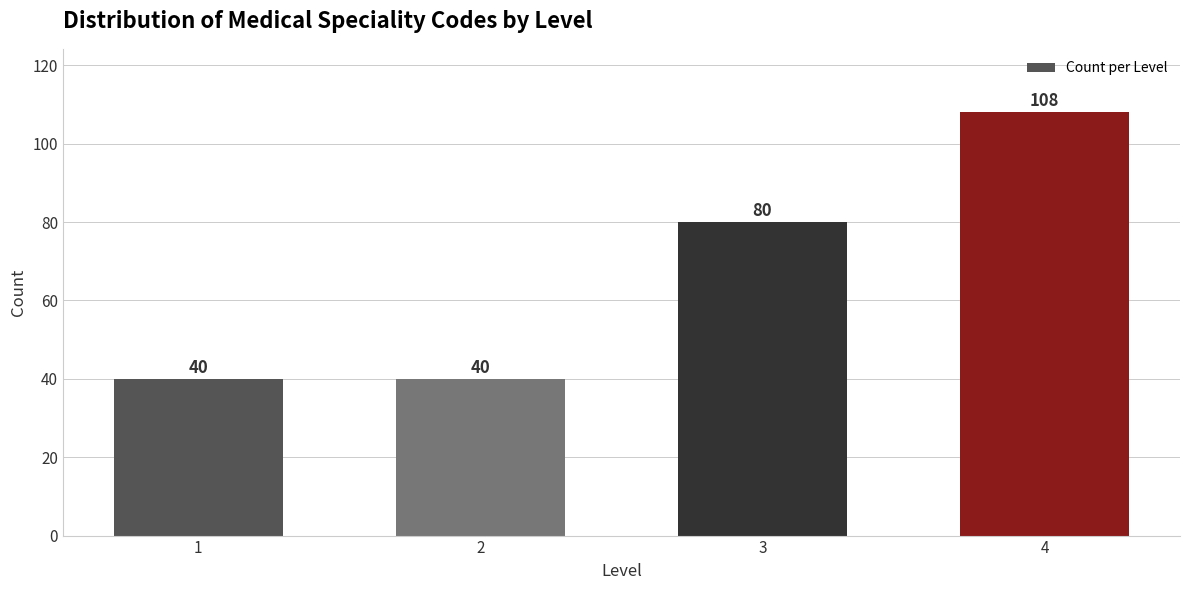

Reading right to left, transcribe all the data shown in this chart.

108	80	40	40